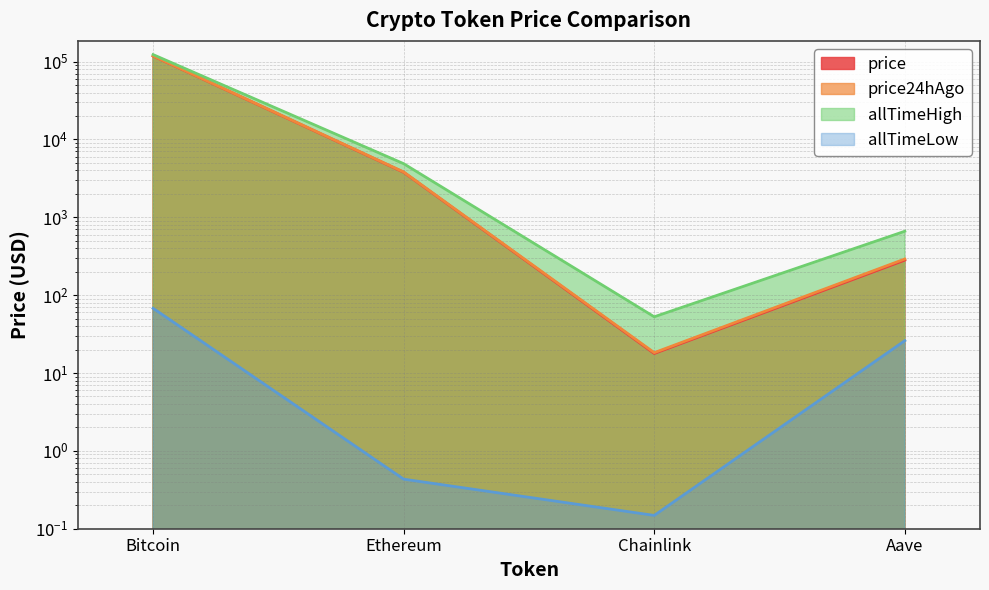

What are all the series names shown in the legend?

price, price24hAgo, allTimeHigh, allTimeLow